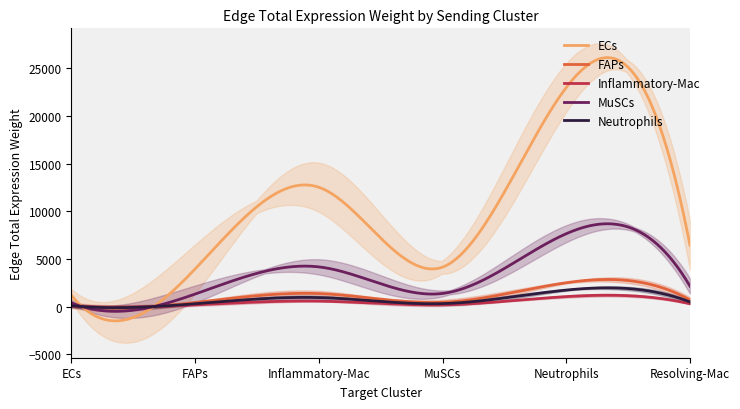

Which series has the largest range (max minus min)?

ECs